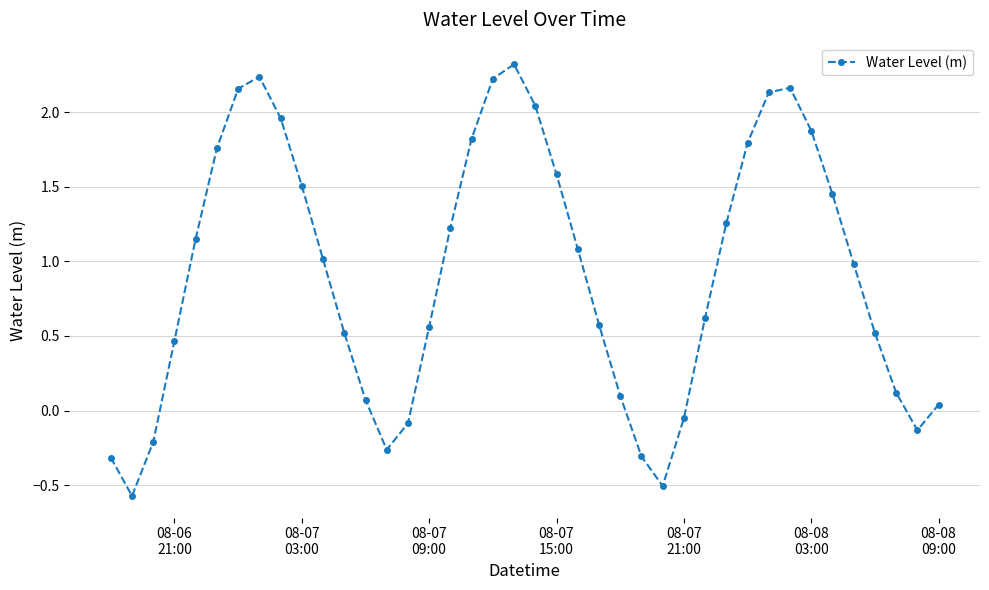

What is the difference between the second highest and second lowest values?

2.7